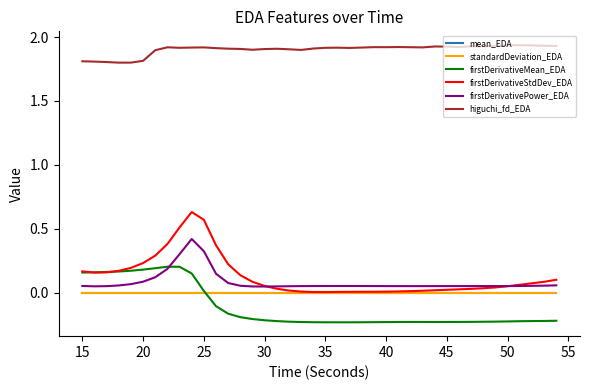

True or false: firstDerivativePower_EDA and standardDeviation_EDA intersect in this chart.

False